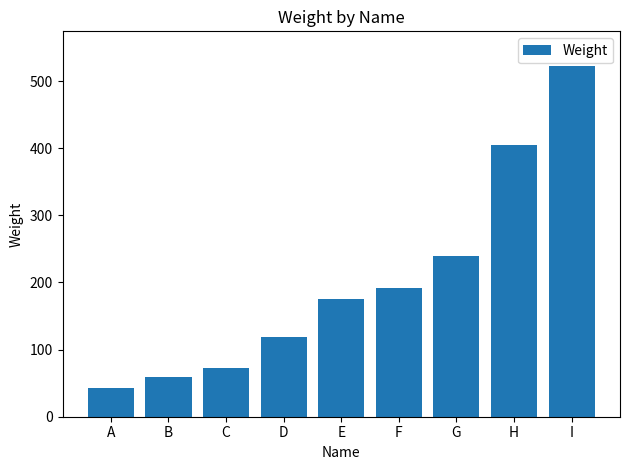

What is the greatest value displayed?

522